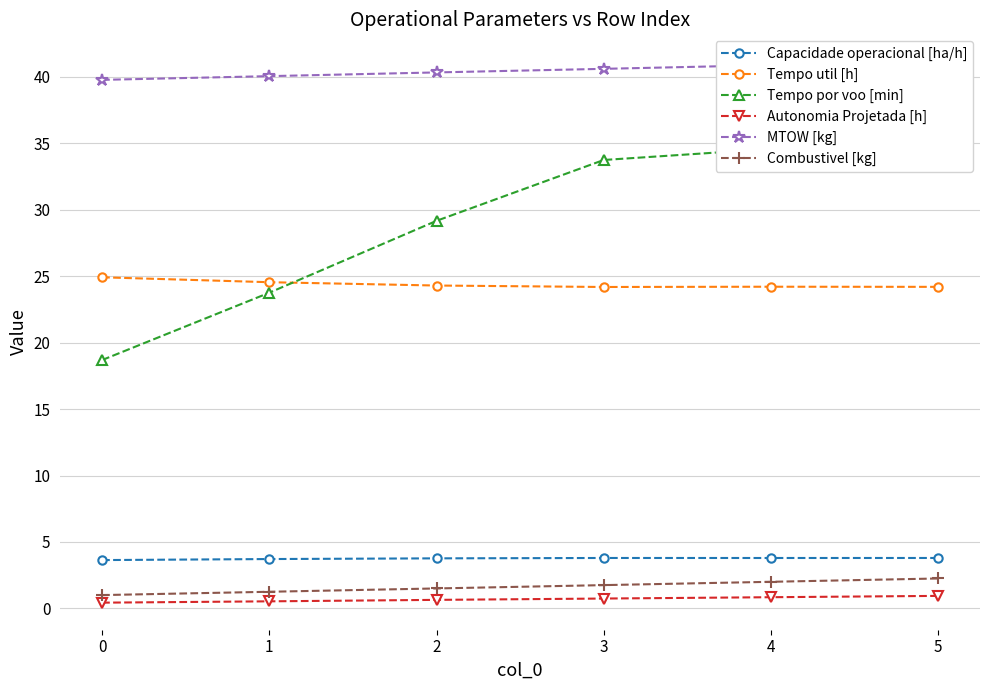

What is the value of the Tempo util [h] point at the 4th from the left?

24.2